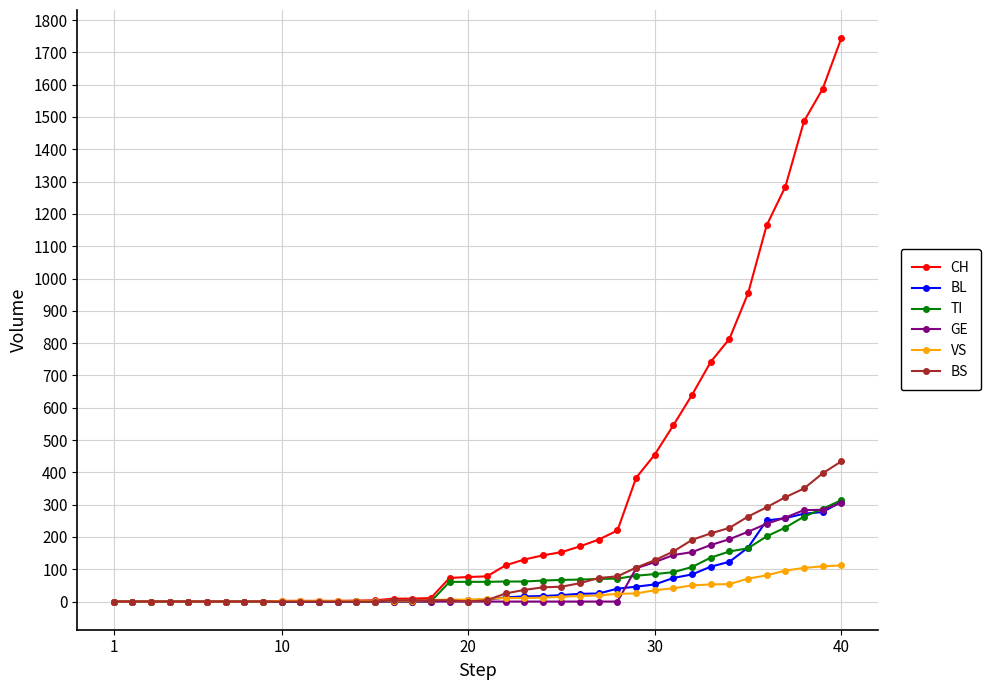

Which series has the largest total across all categories?

CH